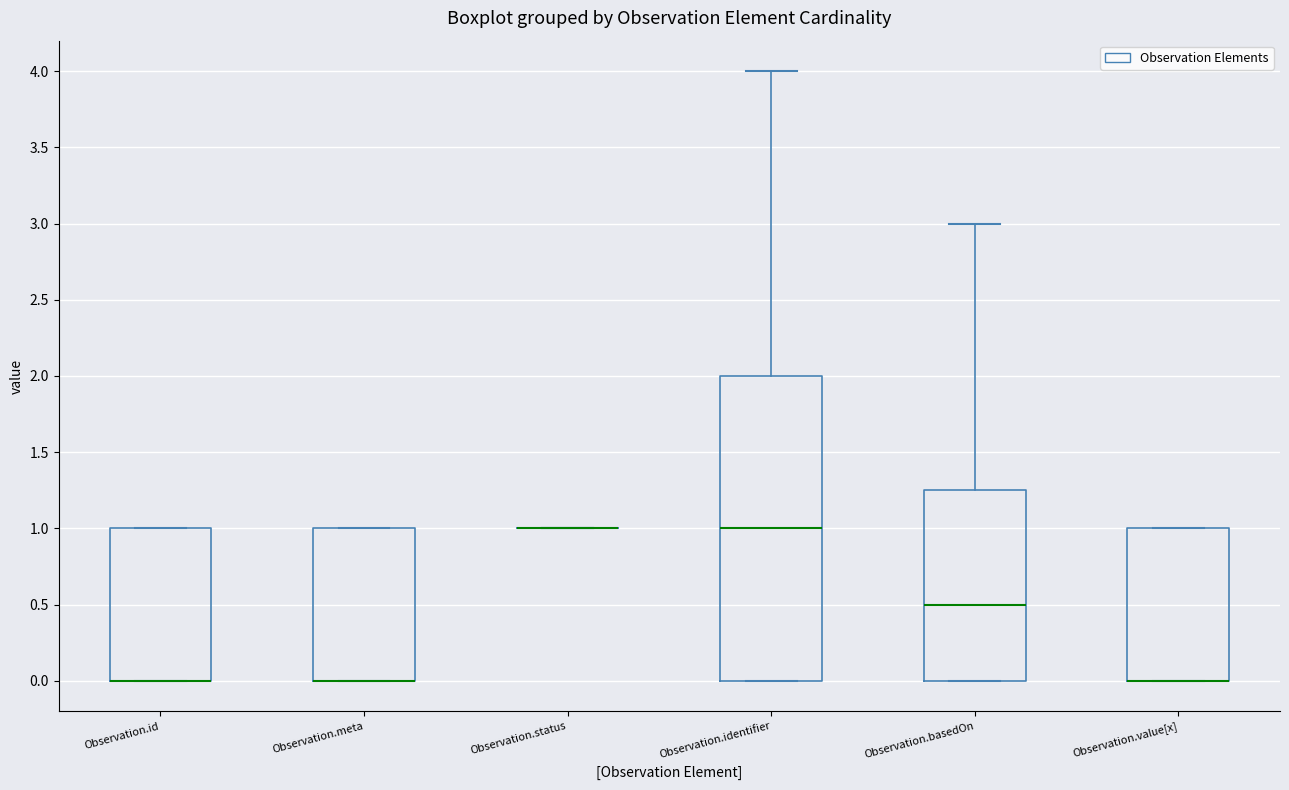

Comparing the boxes themselves (not the whiskers), which one is the tallest?

Observation.identifier